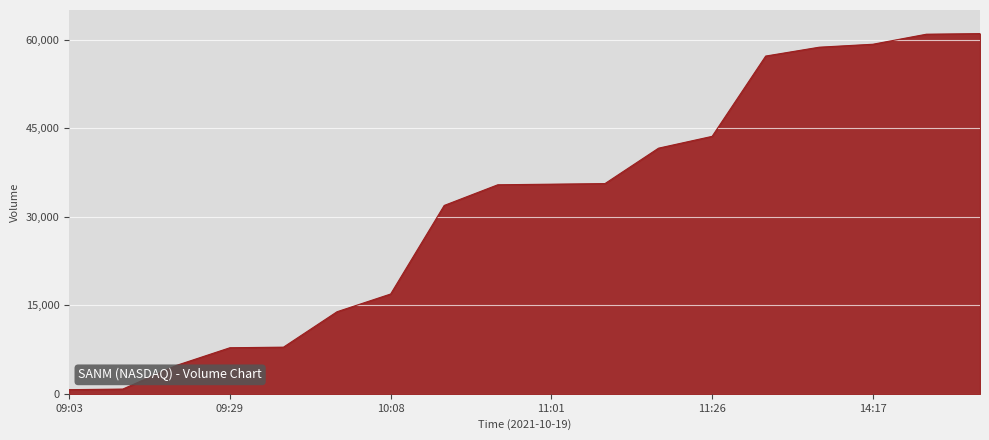

What is the maximum value shown in the chart?

61000